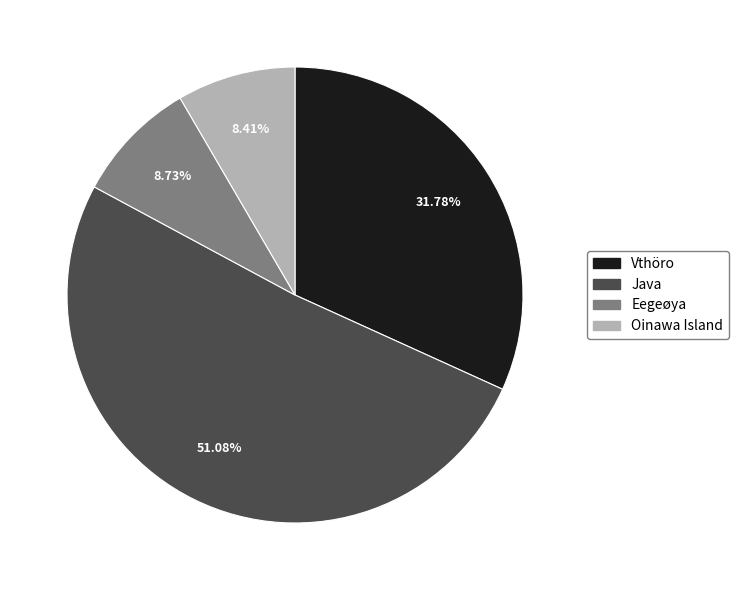

Does any single category account for the majority?

Yes